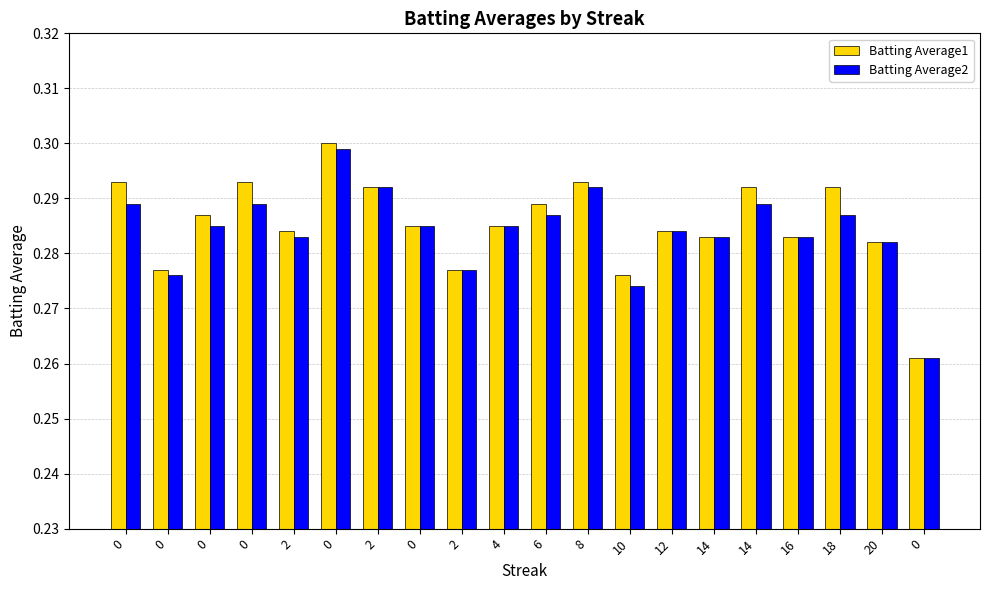

What are all the series names shown in the legend?

Batting Average1, Batting Average2